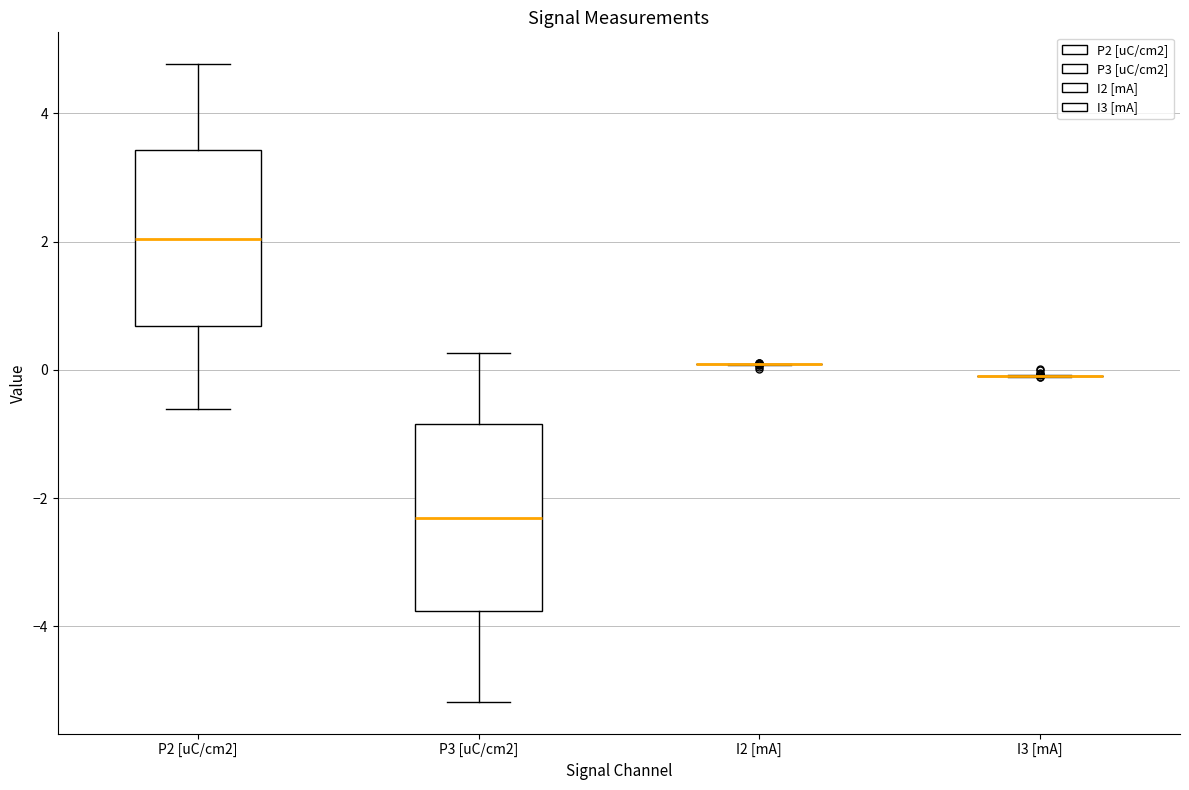

Reading left to right, read every box against the y-axis: the position of its median line, the range the box covers, and the ends of its whiskers. The values are not printed on the chart, so give them approximately, as read against the axis.

P2 [uC/cm2]: median 2.0, box 0.6 to 3.4, whiskers -0.6 to 4.8
P3 [uC/cm2]: median -2.4, box -3.8 to -0.8, whiskers -5.2 to 0.2
I2 [mA]: box collapsed to a line at 0.0, whiskers 0.0 to 0.0
I3 [mA]: box collapsed to a line at 0.0, whiskers -0.2 to 0.0